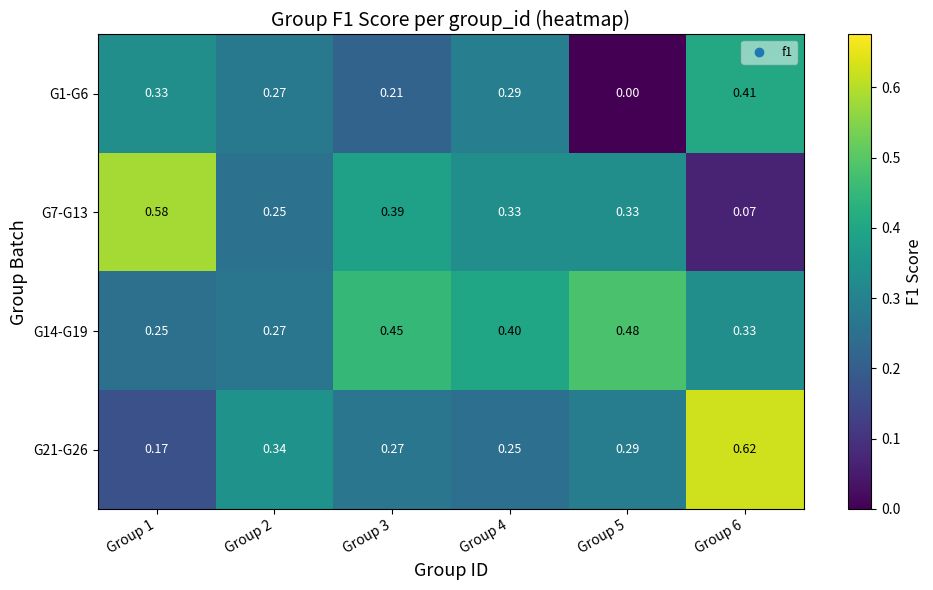

Is the value of G21-G26 at Group 3 greater than the value of G7-G13 at Group 1?

No